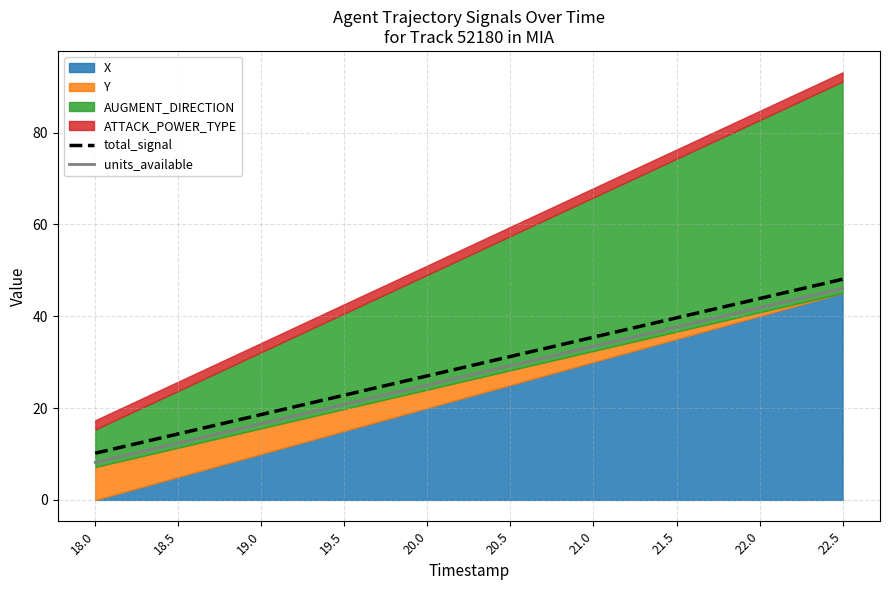

What is the total value across all series at 18.5?

26.8